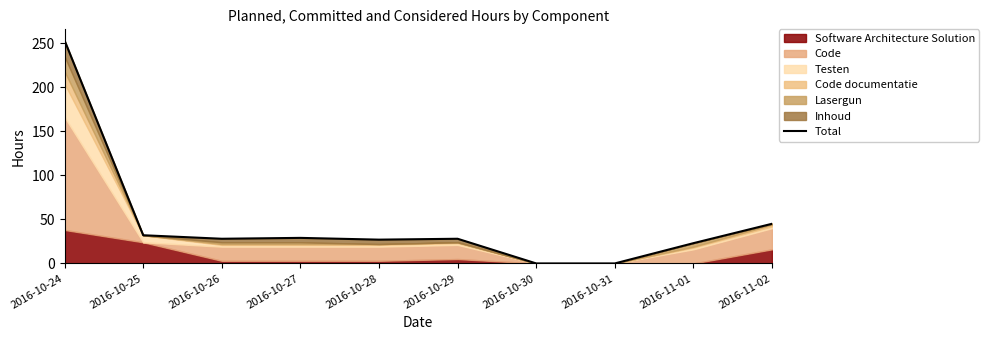

How many values are below 28?

4